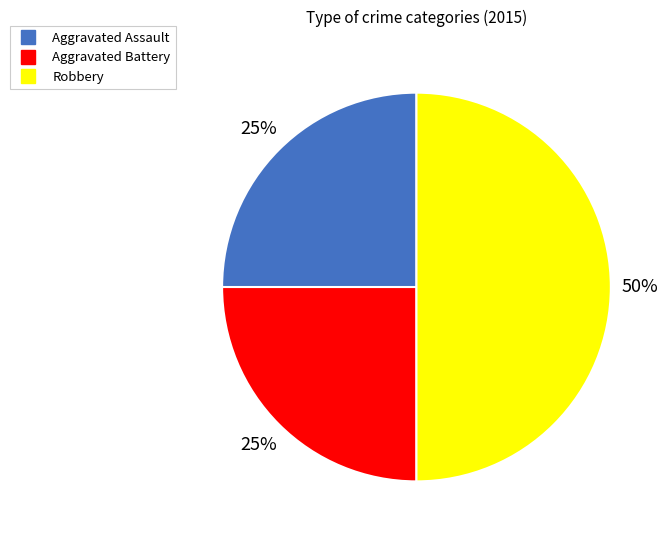

How many slices are in this pie chart?

3